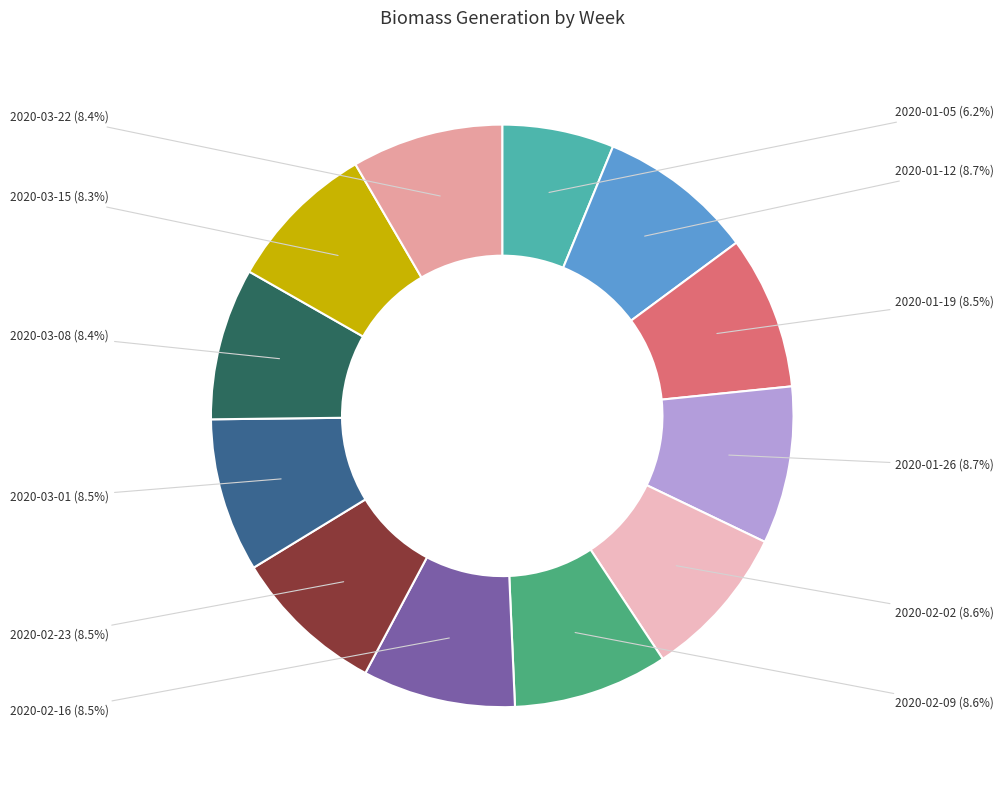

Does any single category account for the majority?

No